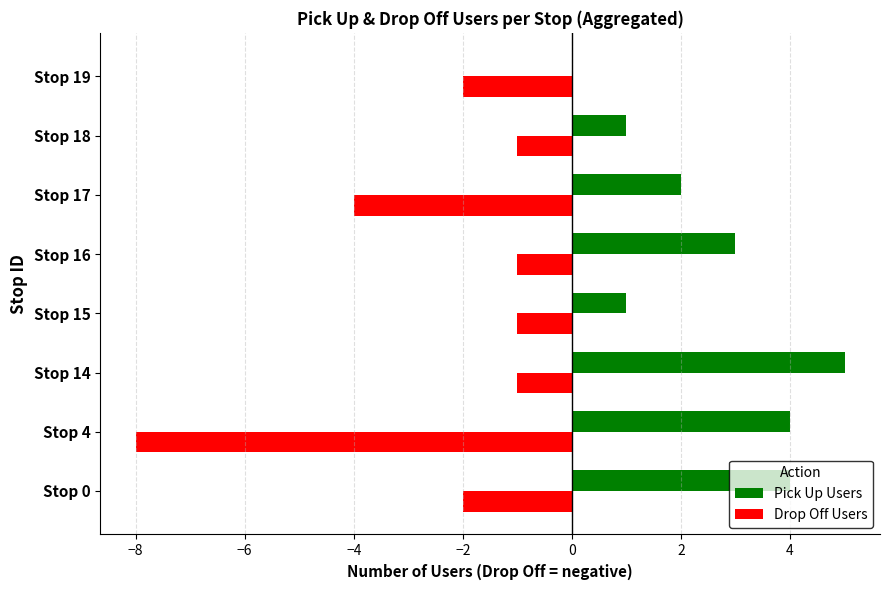

What are all the series names shown in the legend?

Pick Up Users, Drop Off Users